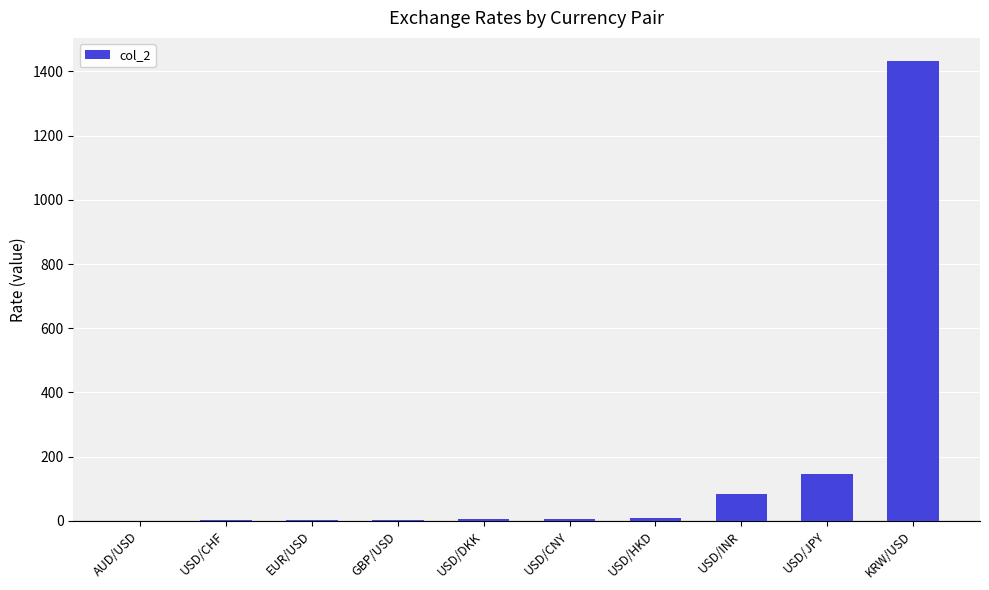

What is the maximum value shown in the chart?

1433.0